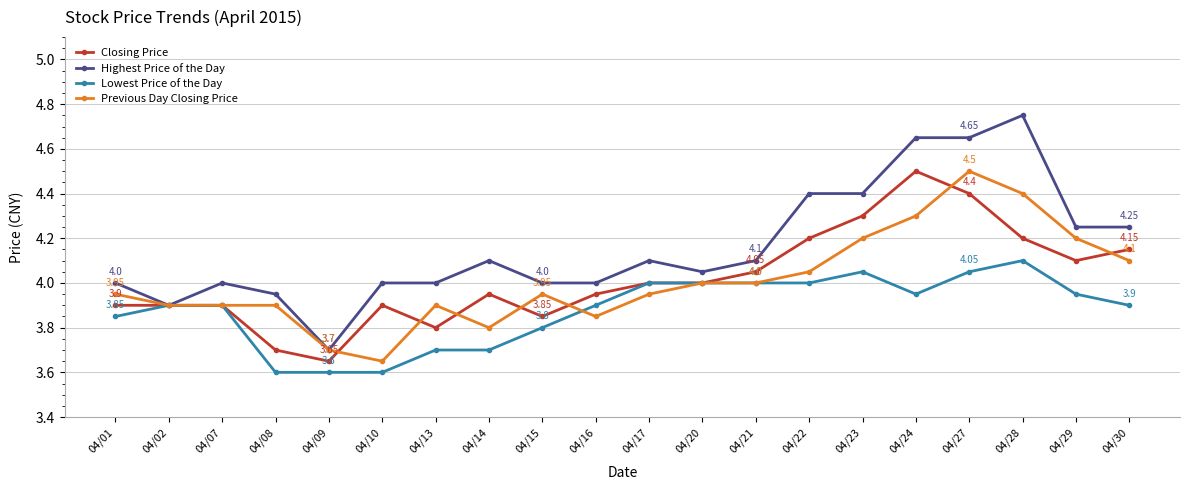

What are all the series names shown in the legend?

Closing Price, Highest Price of the Day, Lowest Price of the Day, Previous Day Closing Price